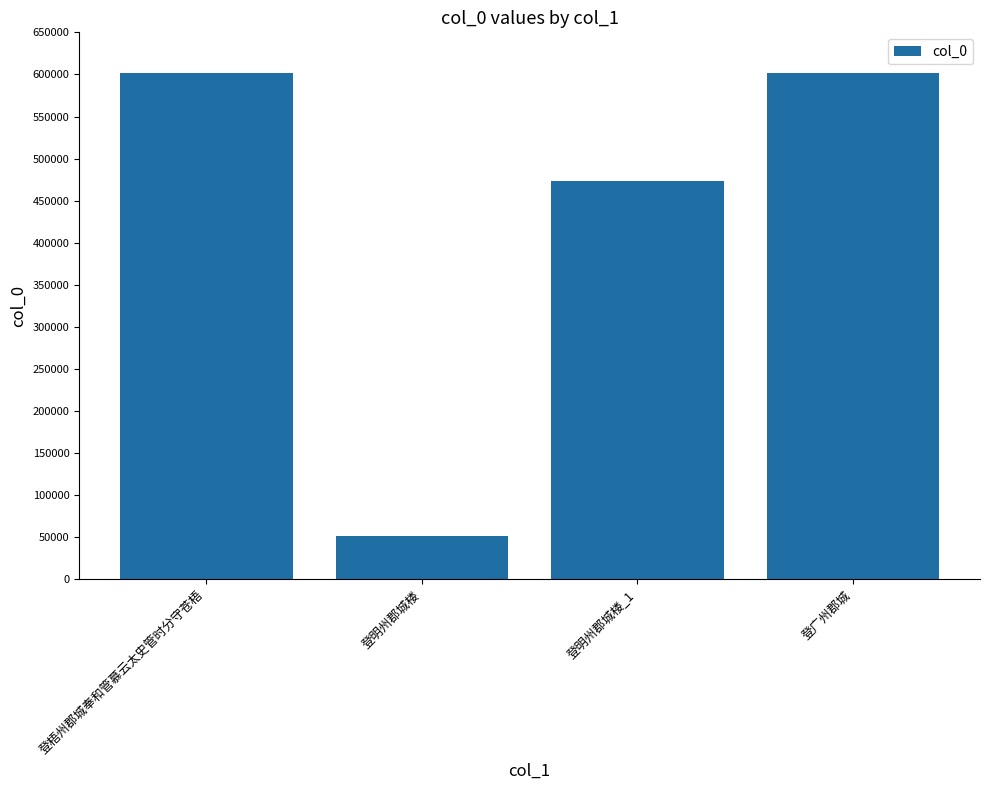

At which label is the value closest to 326853?

登明州郡城楼_1